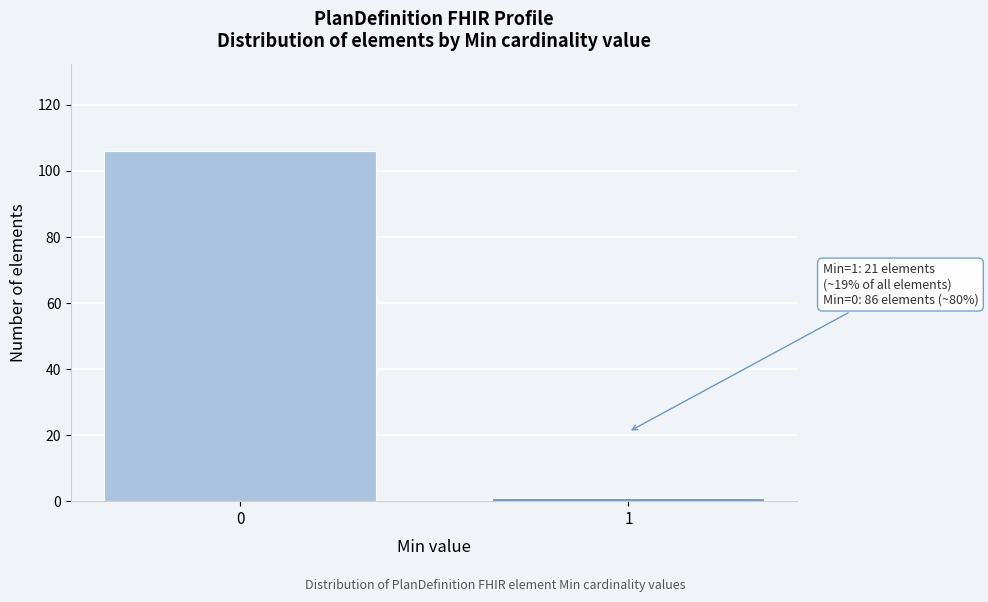

Reading left to right, extract all data points from this chart.

106	1